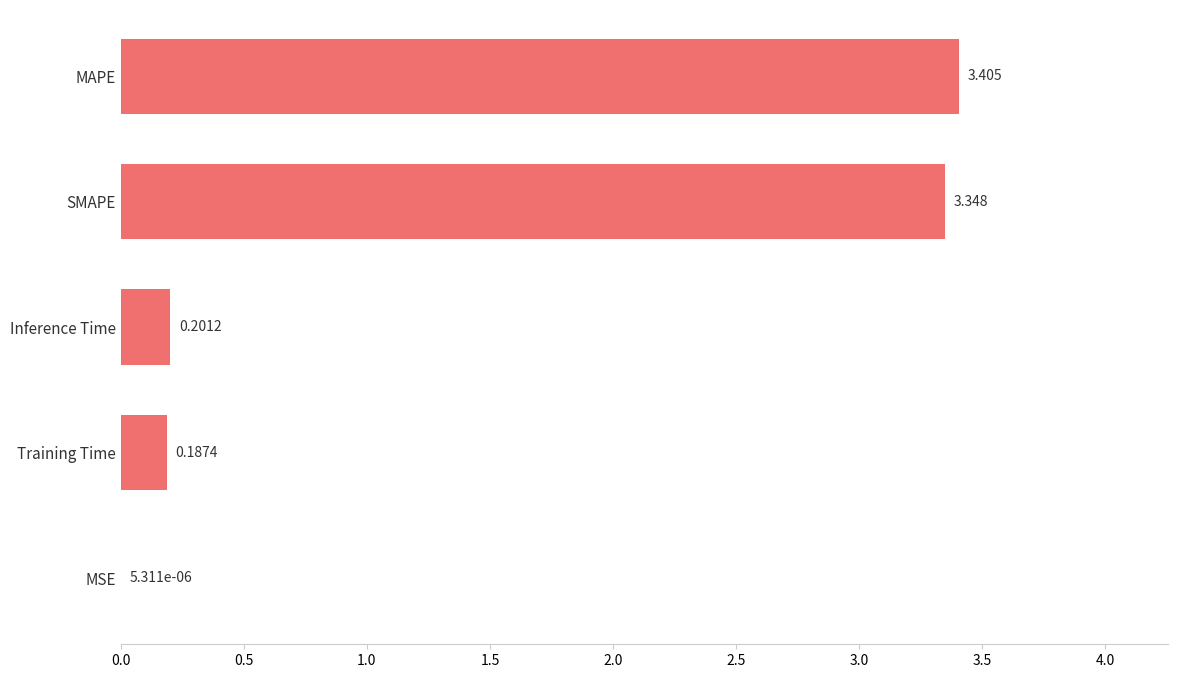

Which category has the highest value across all series?

MAPE